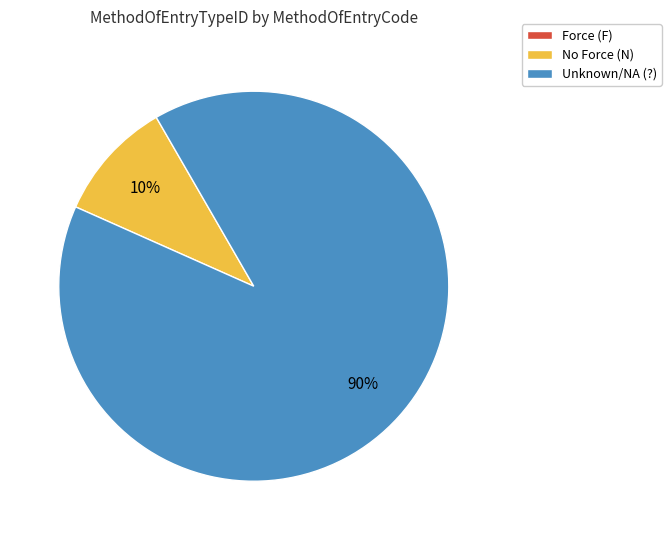

Is the sum of Unknown/NA (?) and No Force (N) greater than half?

Yes